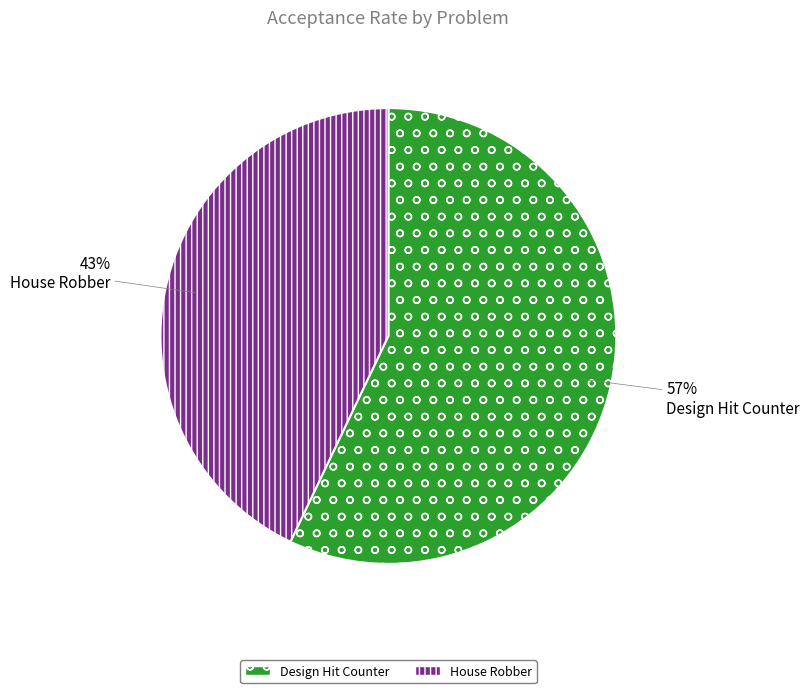

Is the sum of Design Hit Counter and House Robber greater than half?

Yes